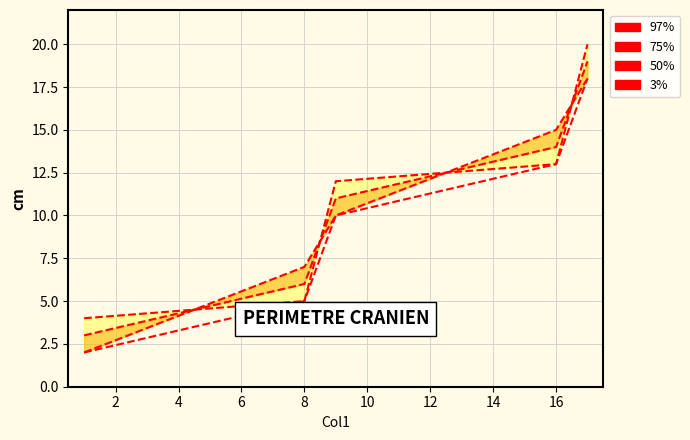

Between 2 and 4, which is larger?

4